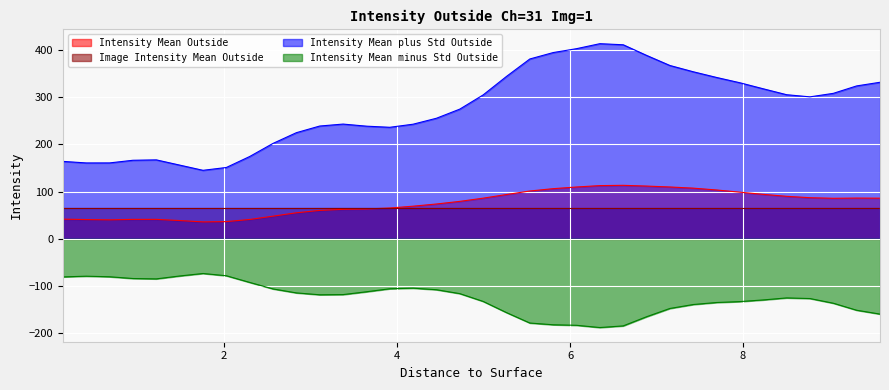

Does the chart display data point markers on the line(s)?

No